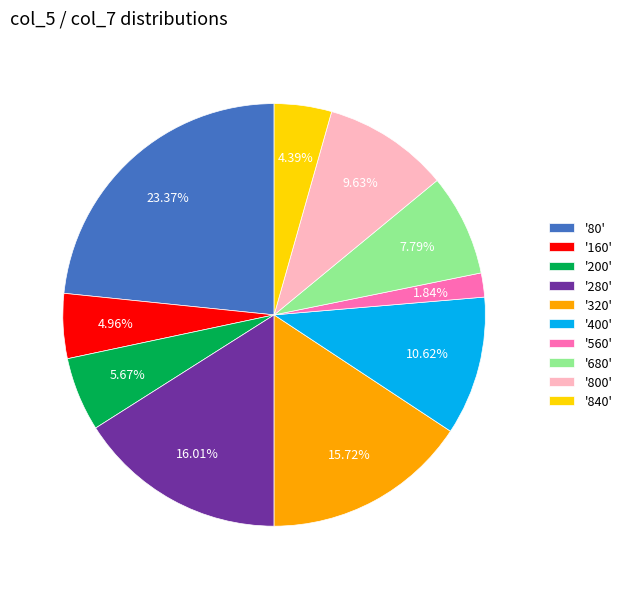

Is there any slice that represents more than half of the pie?

No